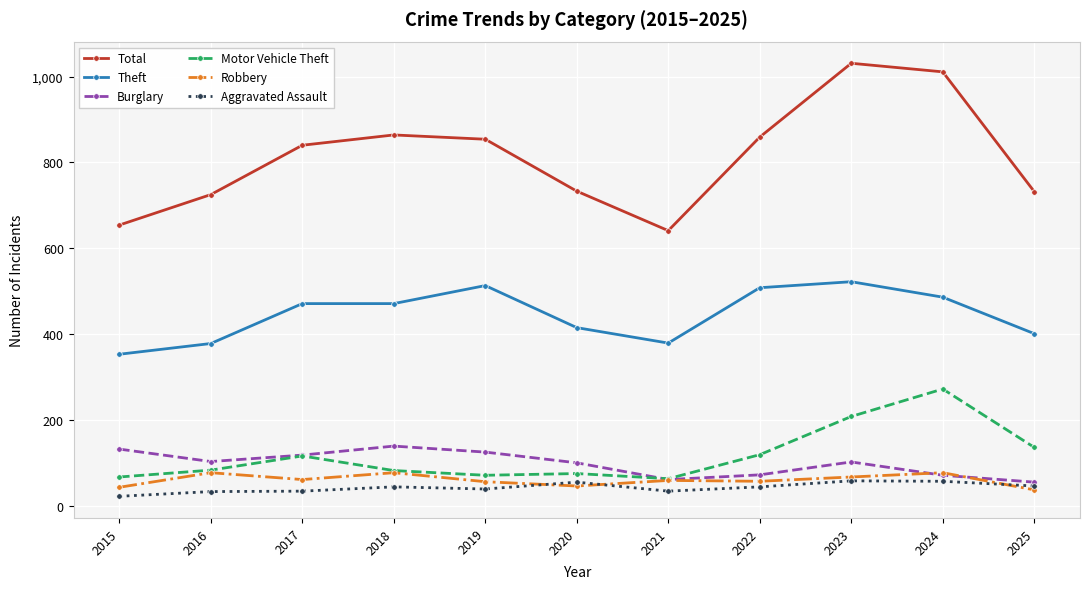

True or false: Theft has more than 0 interior local peaks.

True